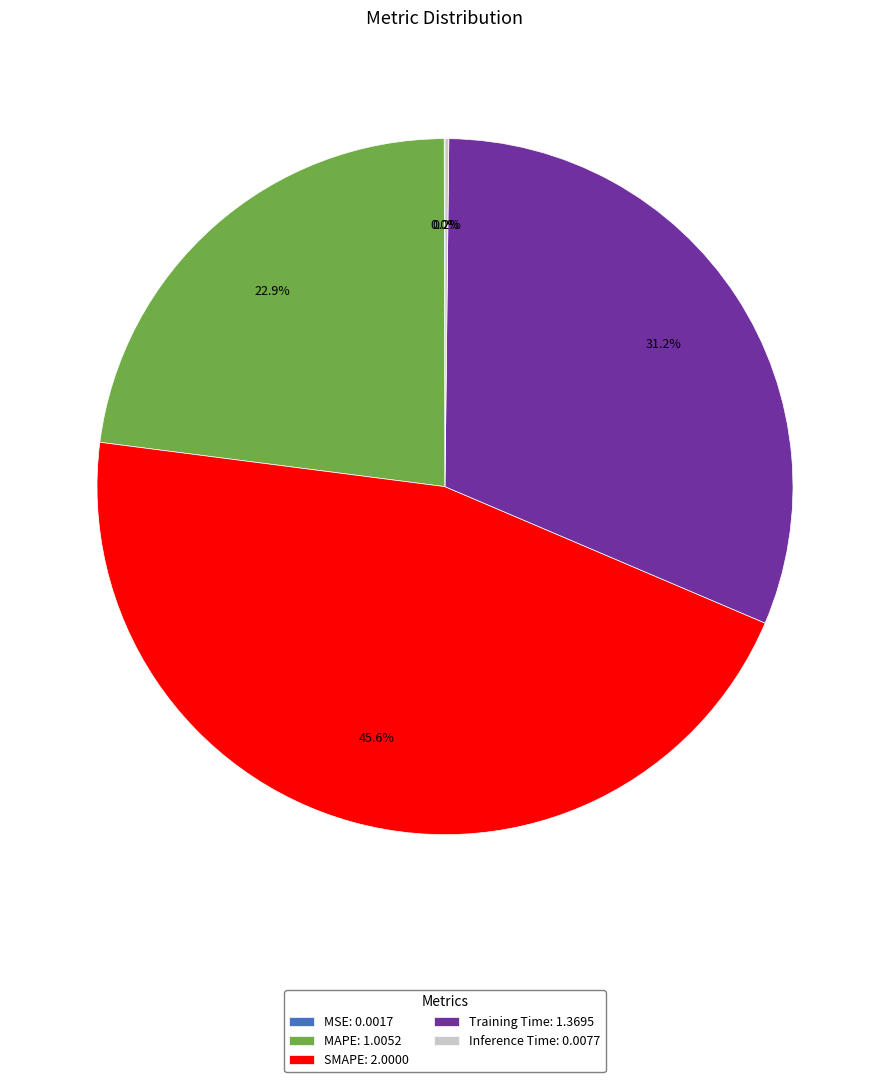

To the nearest percent, what is the average slice percentage?

20%